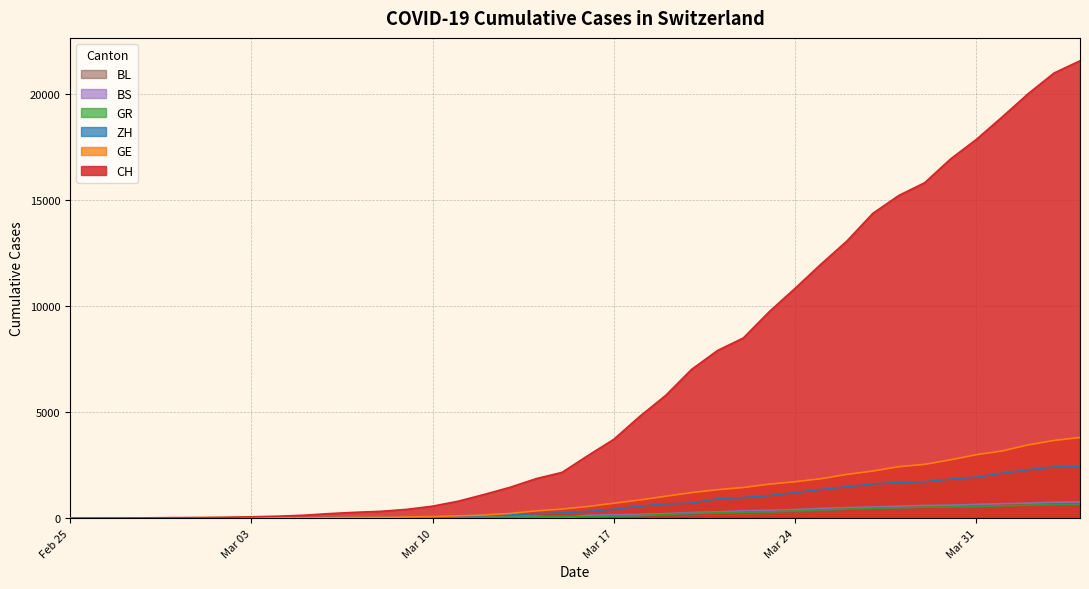

At how many categories does at least one series exceed 8499?

14